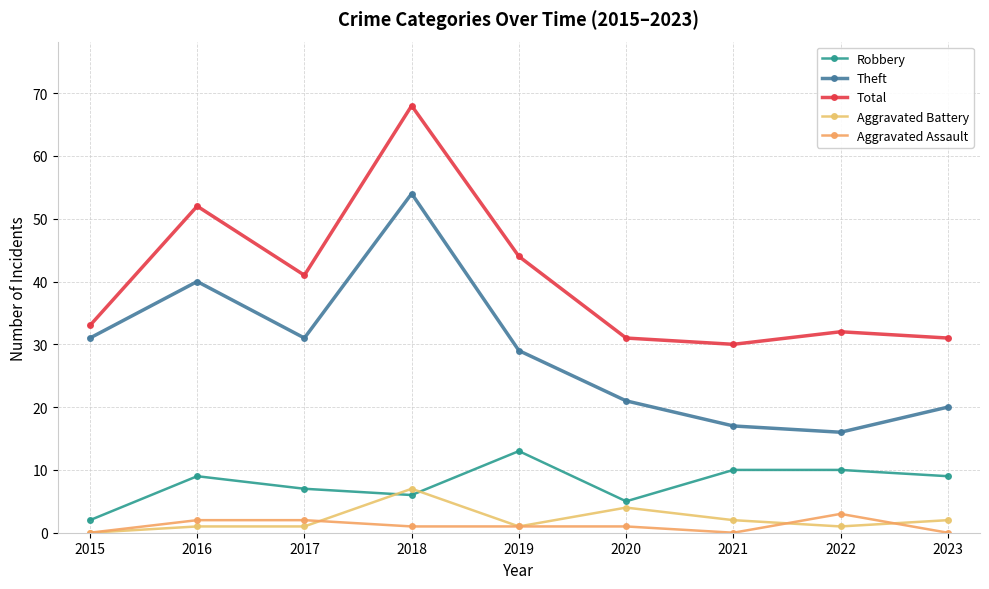

Which series has the largest range (max minus min)?

Theft